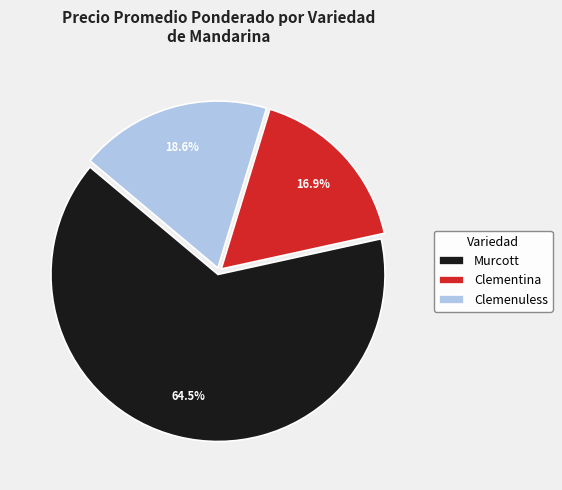

What percentage do Murcott and Clementina together represent?

81.4%